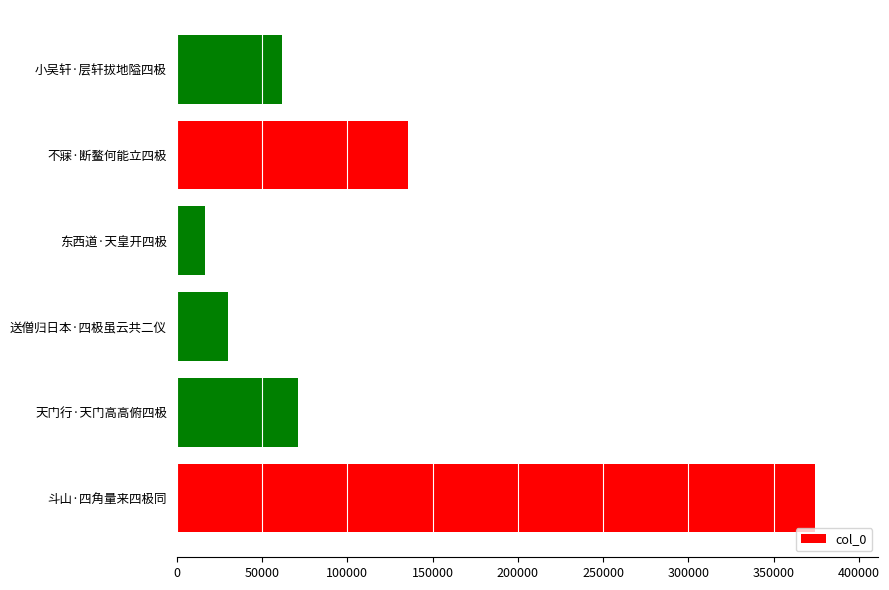

Are the bars horizontal?

Yes